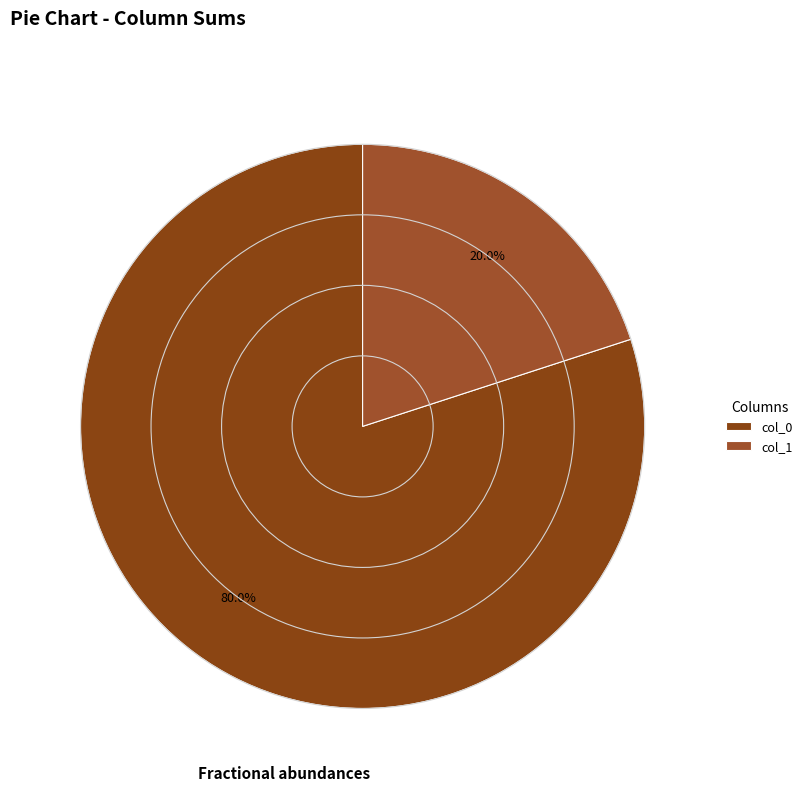

Which slice is the largest?

col_0